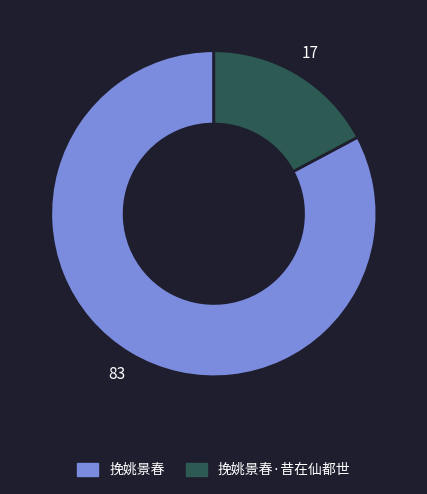

How many slices are in this pie chart?

2